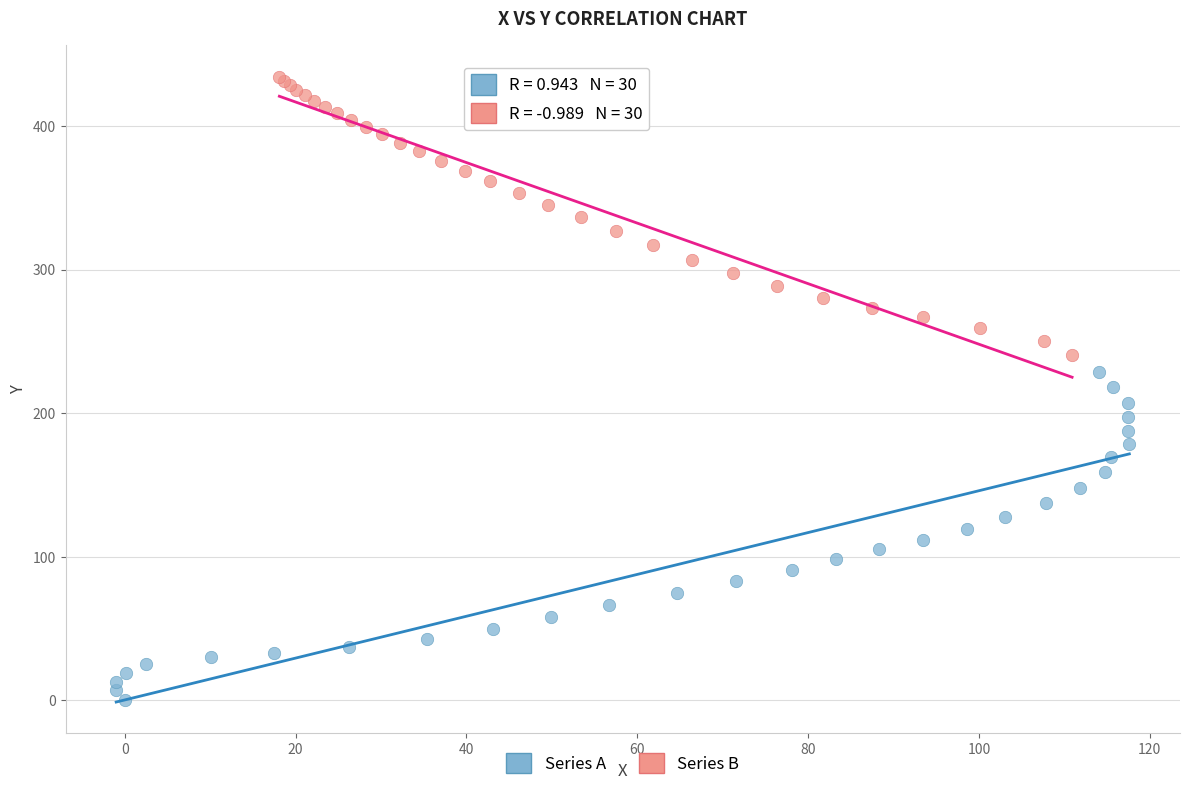

Which series reaches the minimum Y coordinate?

Series A